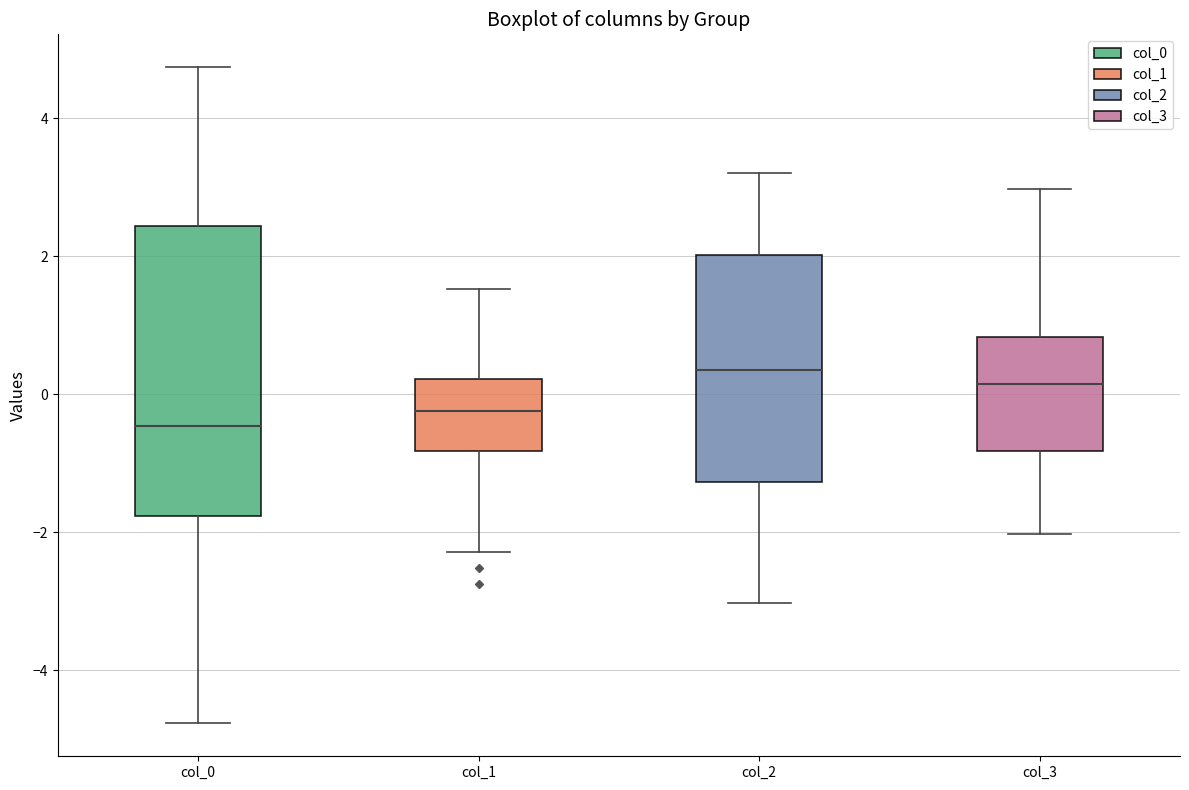

Comparing the boxes themselves (not the whiskers), which one is the tallest?

col_0